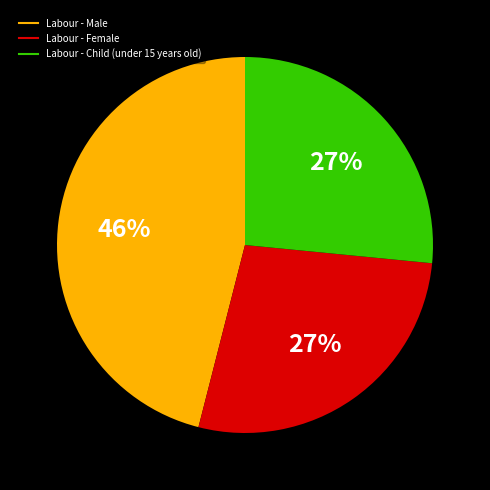

To the nearest percent, what portion does Labour - Male represent?

46%